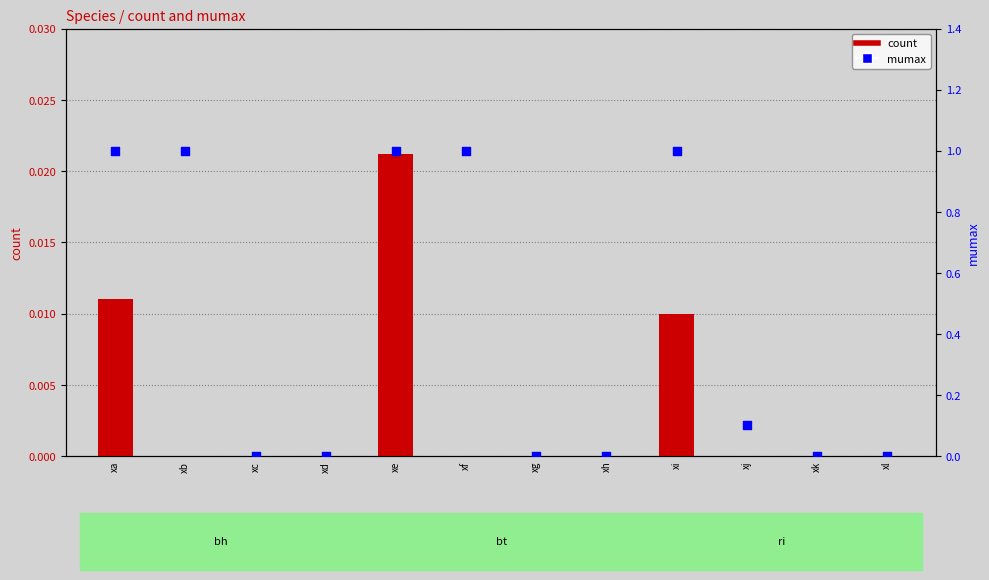

At how many categories does at least one series exceed 0?

6